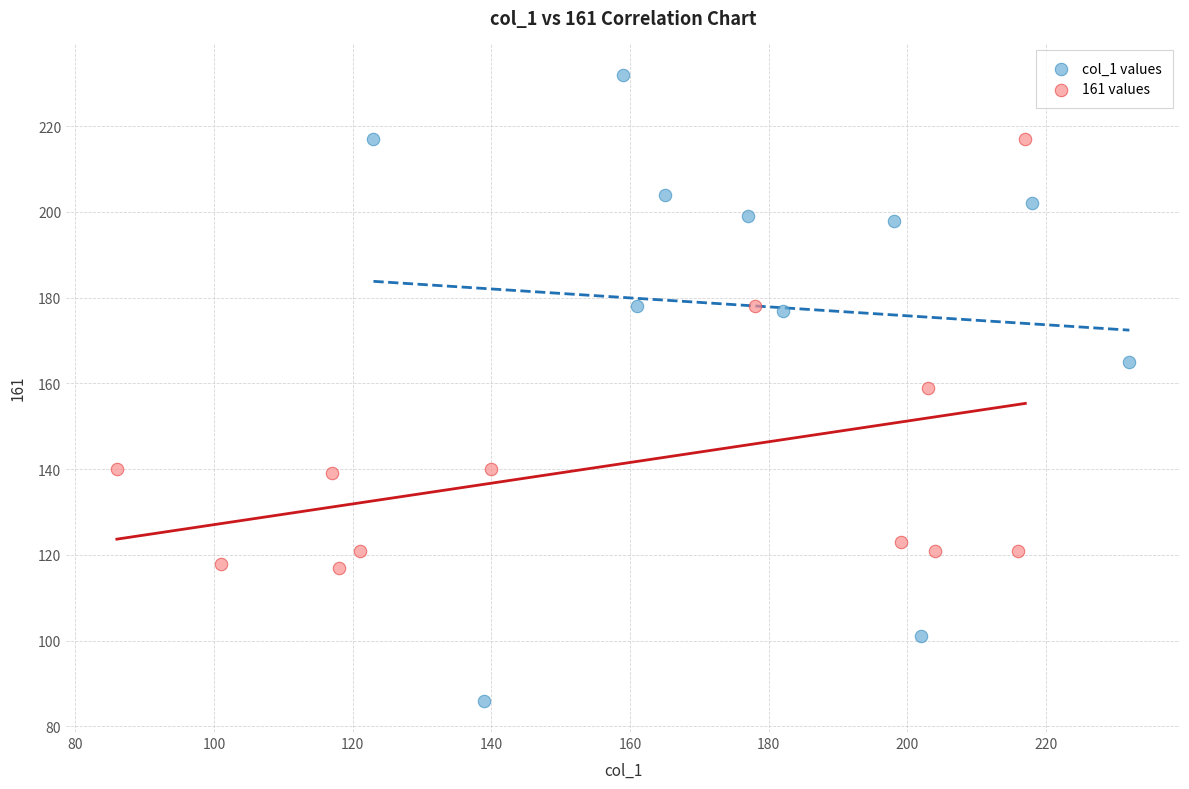

Which series has the widest spread of Y values?

col_1 values